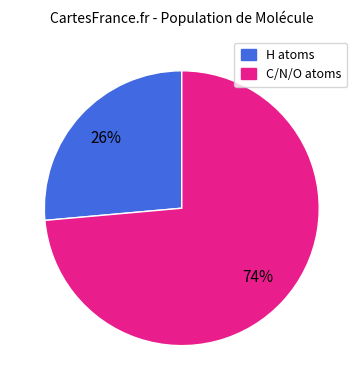

To the nearest percent, what is the average slice percentage?

50%